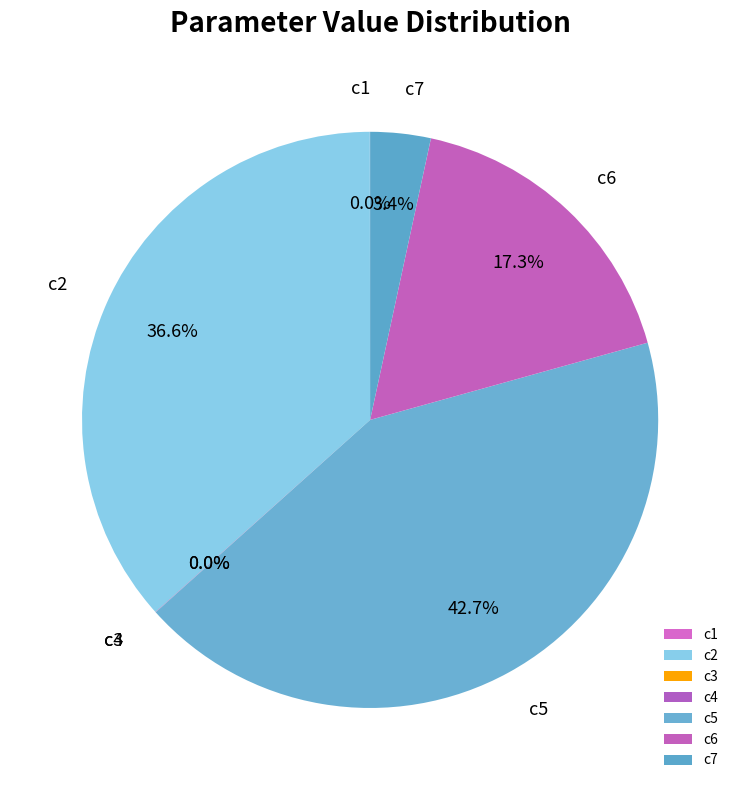

Between c2 and c1, which is larger?

c2